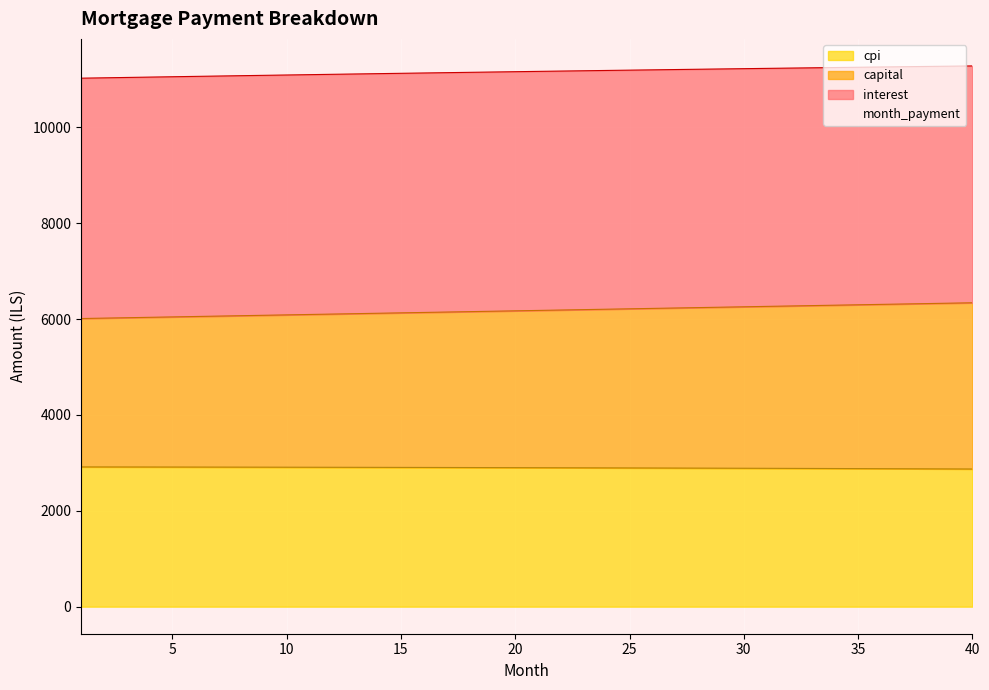

What is the maximum value for cpi?

2916.1